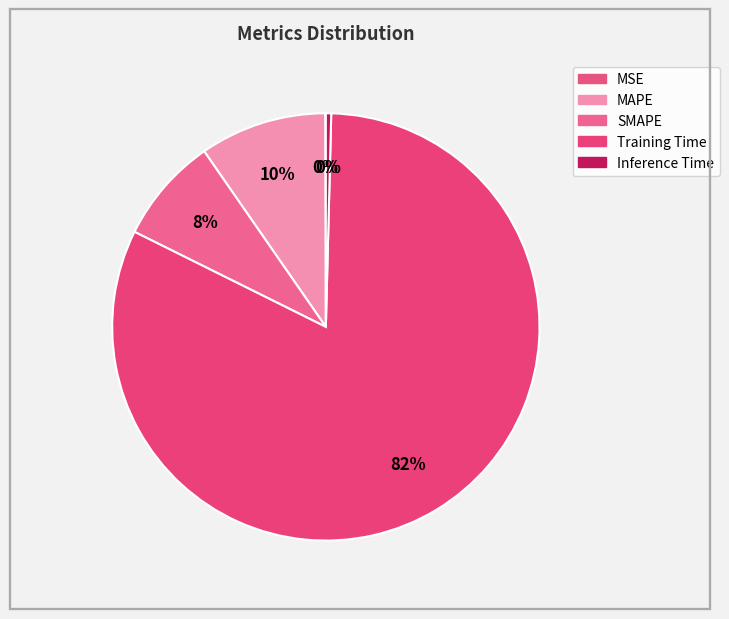

Which slice is the smallest?

MSE